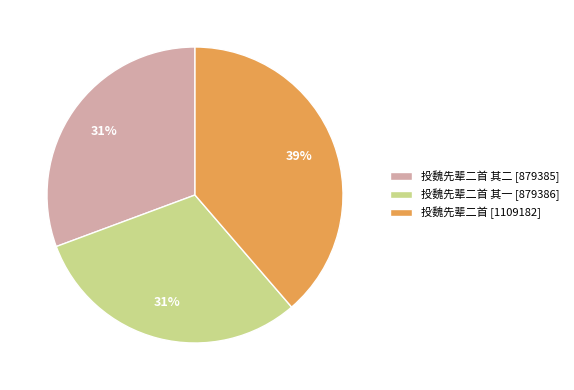

To the nearest percent, what is the average slice percentage?

33%